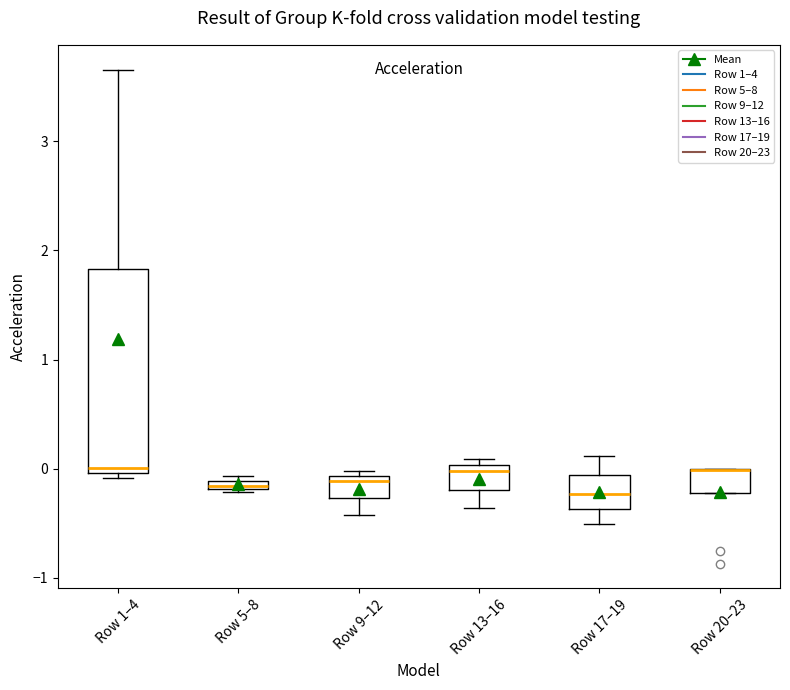

Where is the upper edge of the box for Row 5–8 on the y-axis? The values are not printed on the chart, so give them approximately, as read against the axis.

-0.1